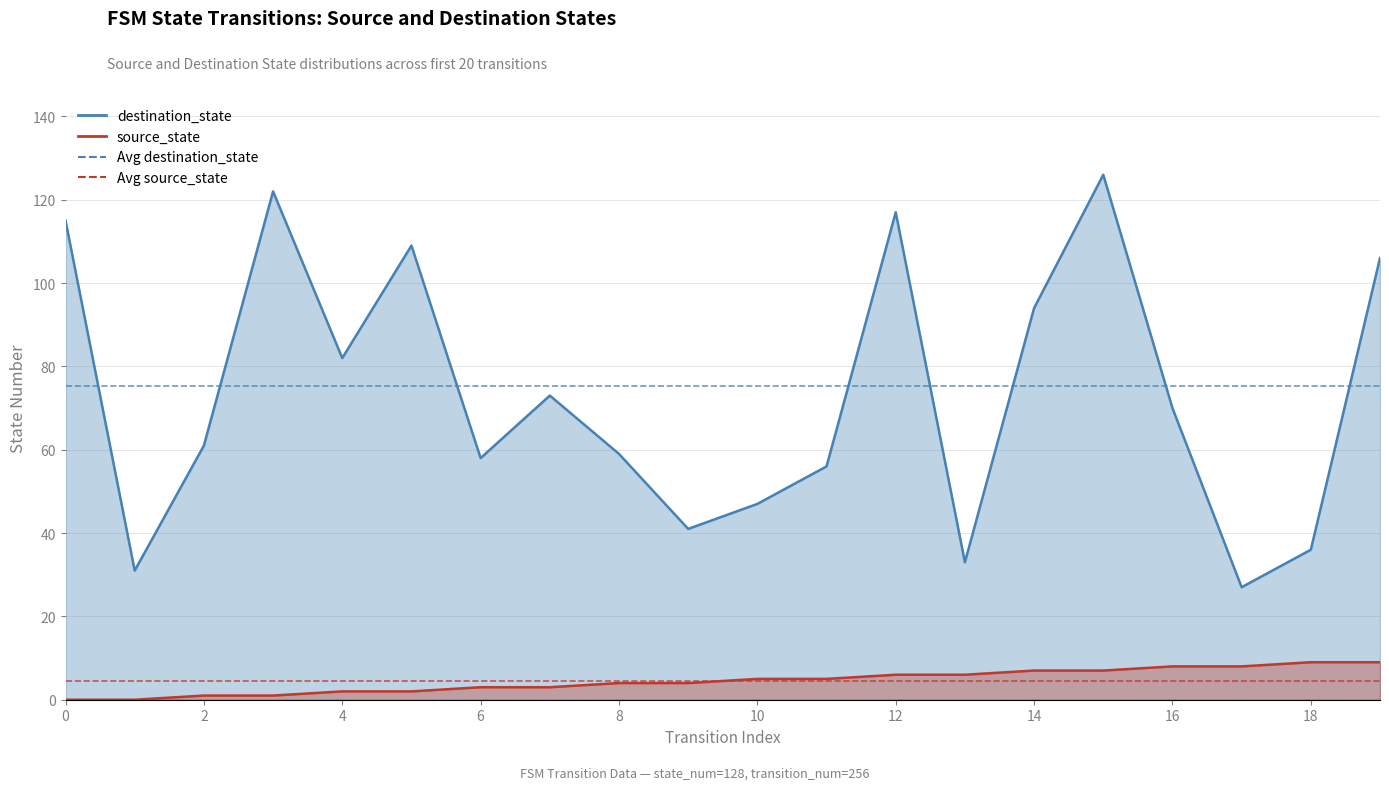

Is the value of Avg source_state at 2 greater than the value of Avg destination_state at 0?

No